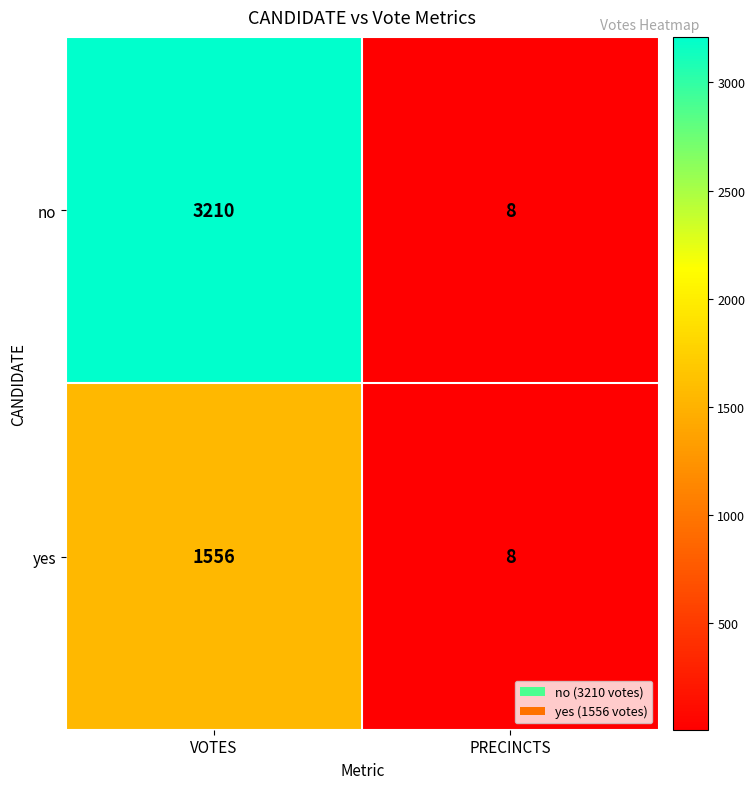

At which category is the sum across all series the highest?

VOTES